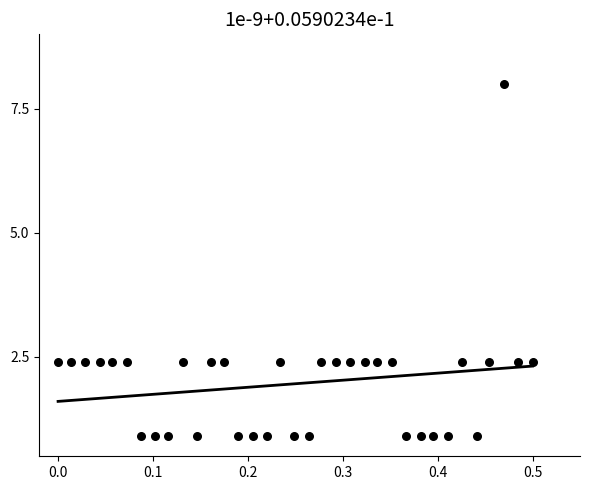

What is the range of X values (max minus min)?

0.5